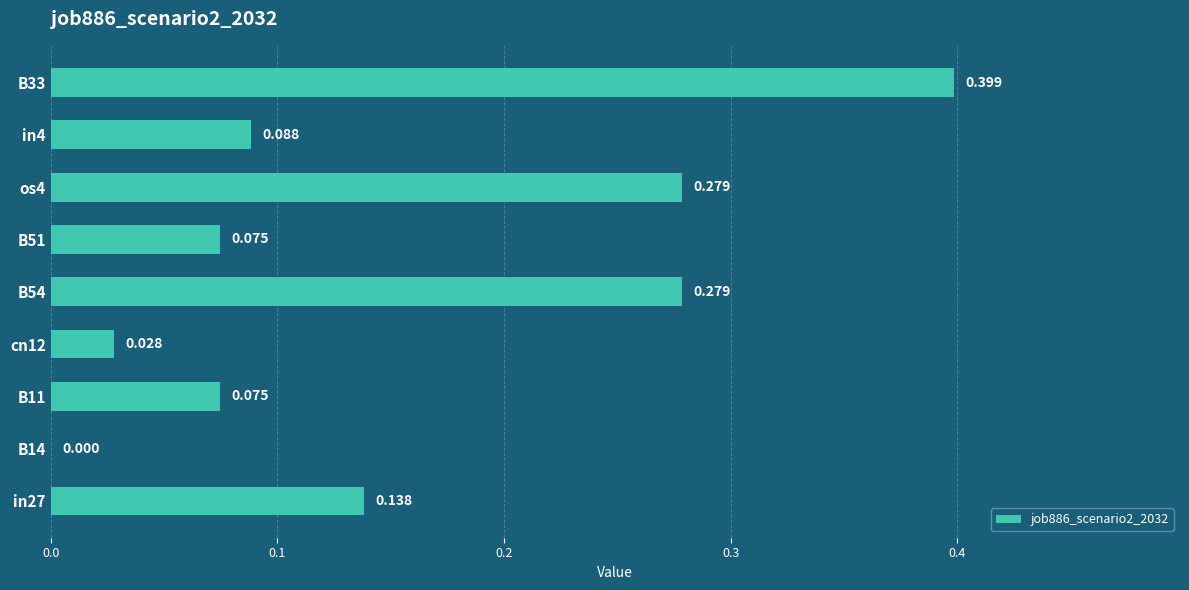

What is the sum of all values?

1.4